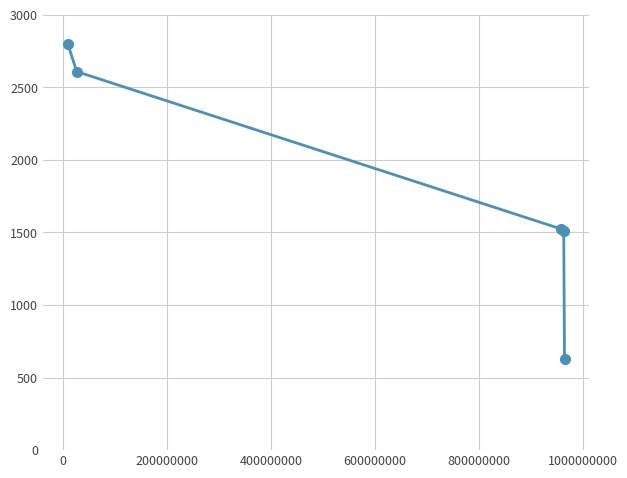

How many categories are shown in the chart?

5